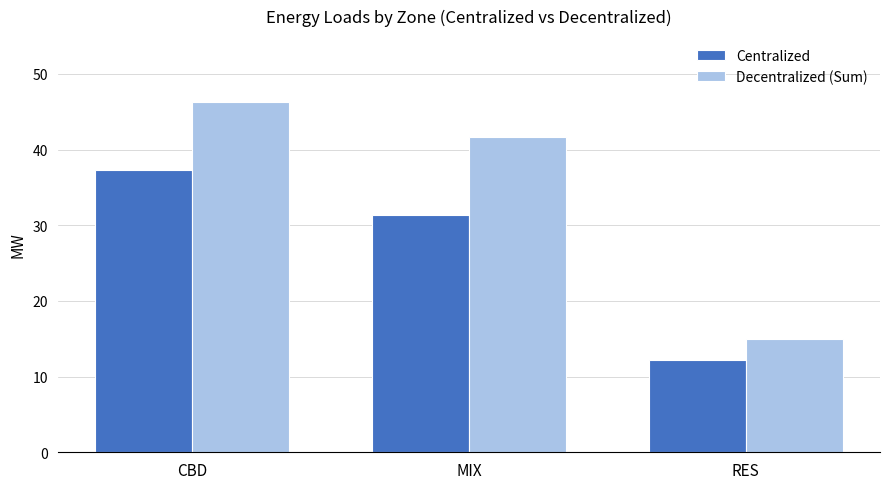

What is the difference between the maximum and minimum values in the Centralized series?

25.1